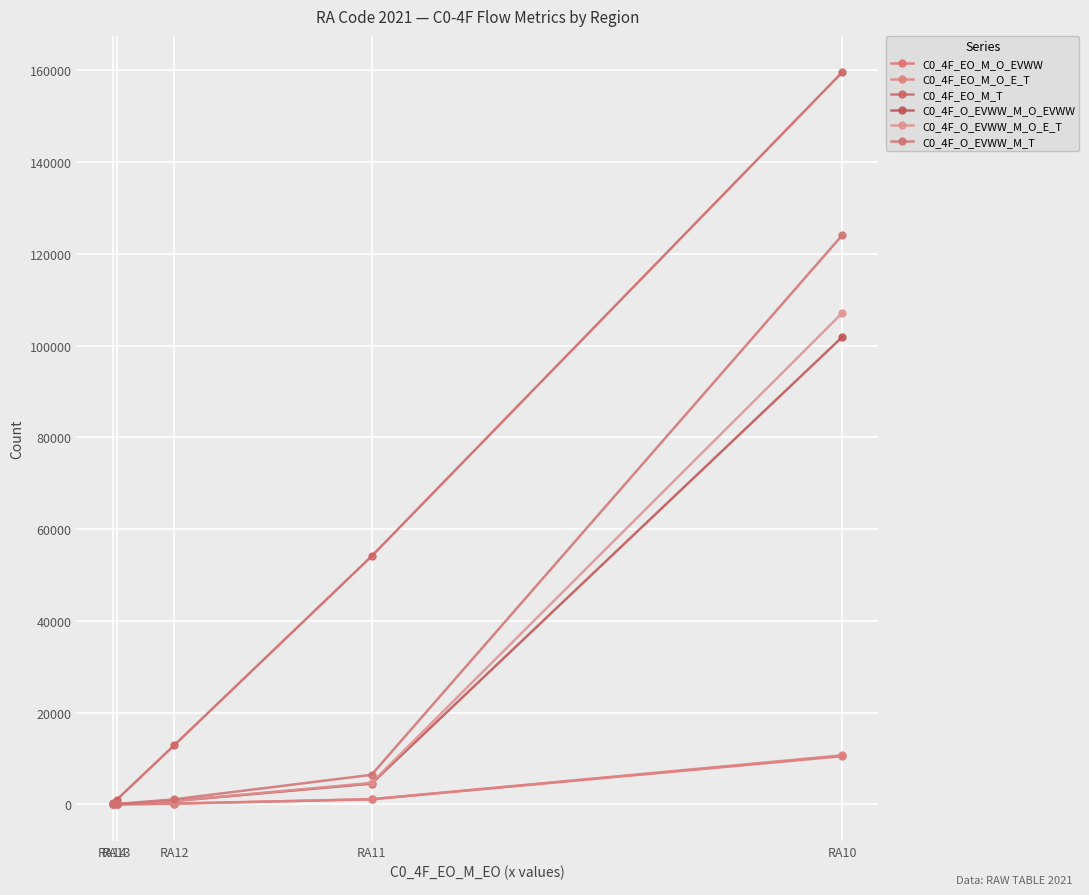

Which series has the largest total across all categories?

C0_4F_EO_M_T